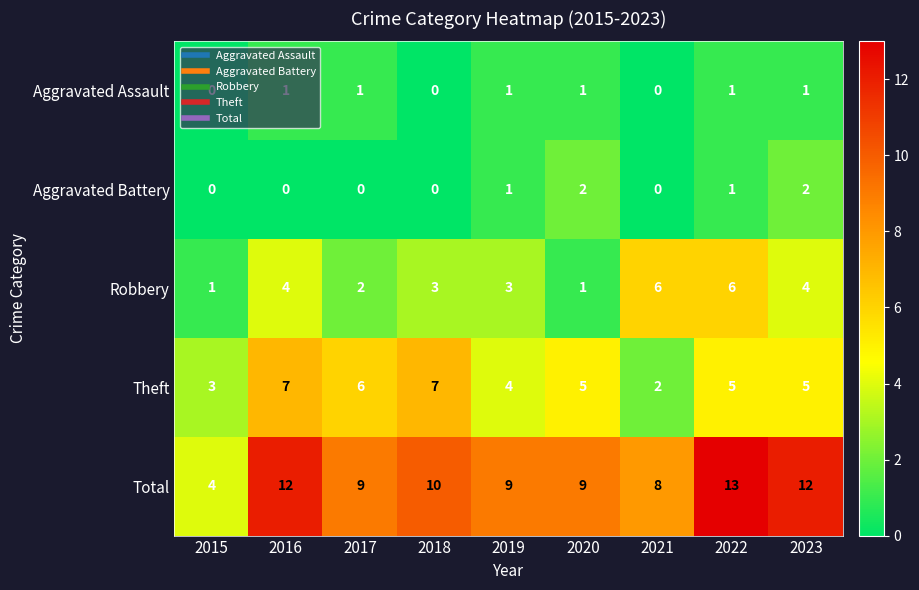

What is the sum of the Total values at 2016 and 2022?

25